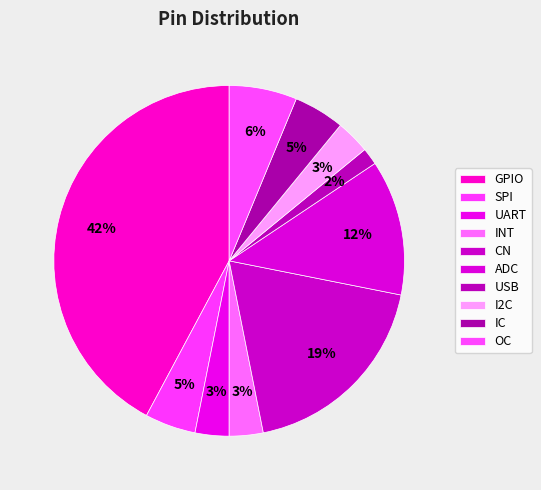

How many slices are in this pie chart?

10